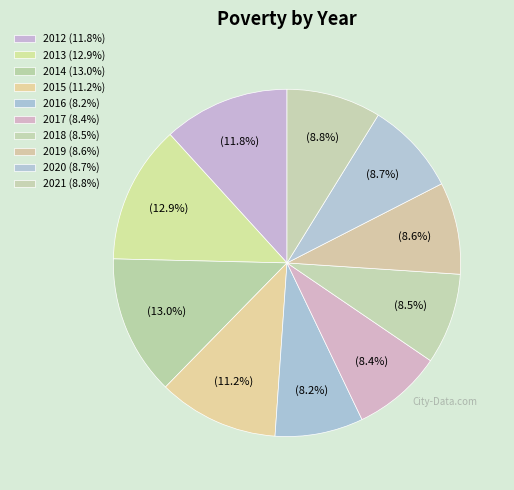

Does any single category account for the majority?

No